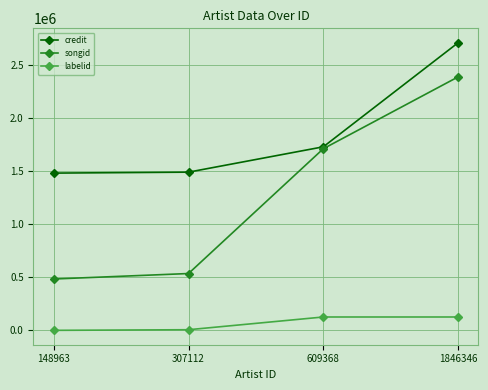

Rank the series by their maximum value, from lowest to highest.

labelid, songid, credit